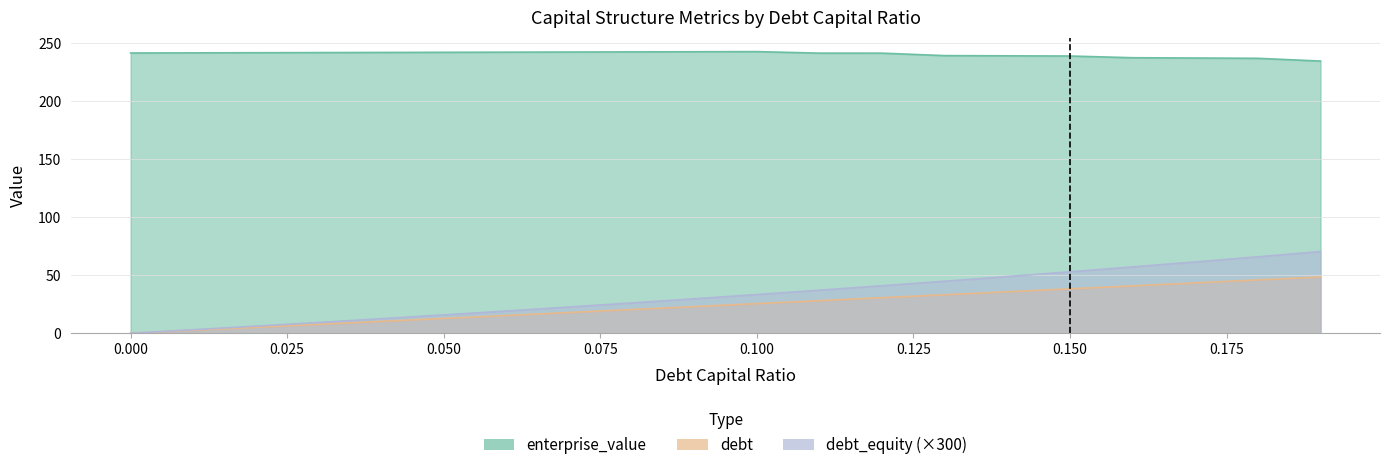

True or false: cost_capital has more than 2 interior local peaks.

False